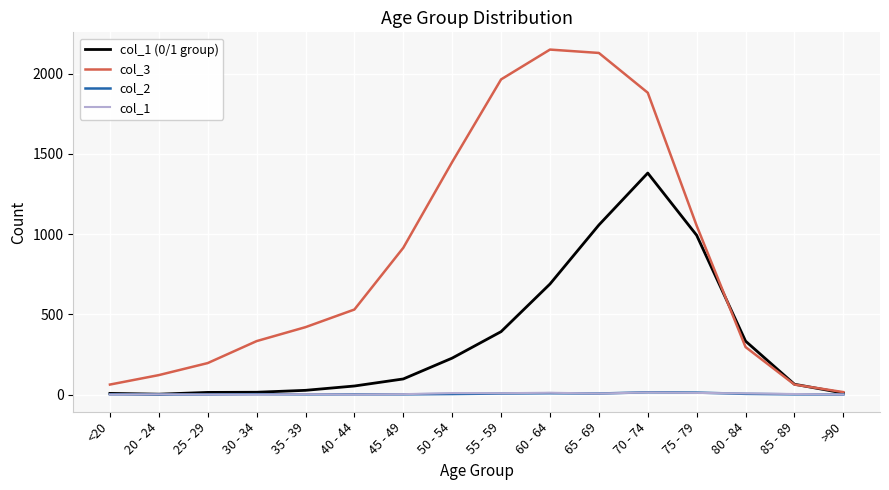

The value of col_1 (0/1 group) at 40 - 44 is 53. True or false?

True